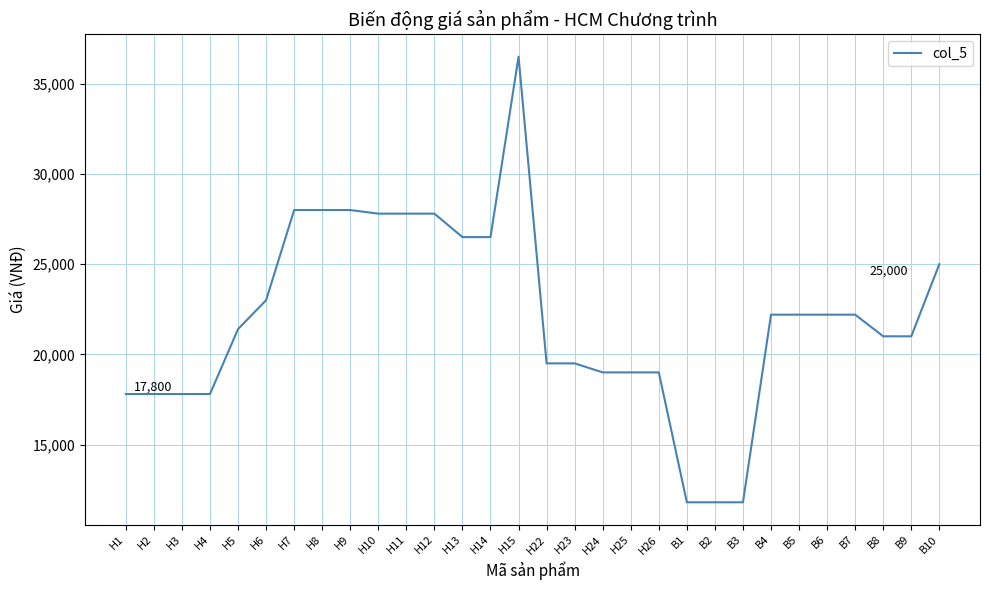

The value at H3 is 10130. True or false?

False